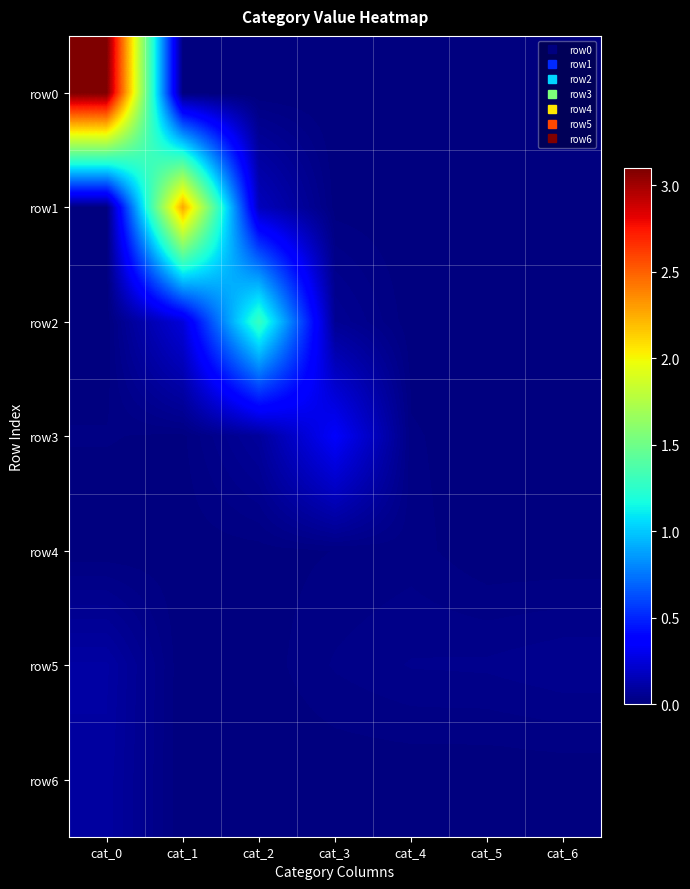

Reading right to left, what are all the values shown in this chart?

row0: cat_6=0	cat_5=0	cat_4=0	cat_3=0	cat_2=0	cat_1=0	cat_0=30980355
row1: cat_6=180	cat_5=163	cat_4=3967	cat_3=59117	cat_2=1692253	cat_1=22711228	cat_0=901
row2: cat_6=2782	cat_5=2536	cat_4=26472	cat_3=605894	cat_2=12941184	cat_1=2489048	cat_0=21549
row3: cat_6=25460	cat_5=17227	cat_4=143385	cat_3=3439446	cat_2=801000	cat_1=86336	cat_0=131705
row4: cat_6=4683	cat_5=4403	cat_4=181724	cat_3=124593	cat_2=62890	cat_1=42212	cat_0=22165
row5: cat_6=476505	cat_5=391651	cat_4=374687	cat_3=259357	cat_2=43528	cat_1=1408	cat_0=997421
row6: cat_6=15947	cat_5=3154	cat_4=7768	cat_3=8235	cat_2=2241	cat_1=130	cat_0=929110